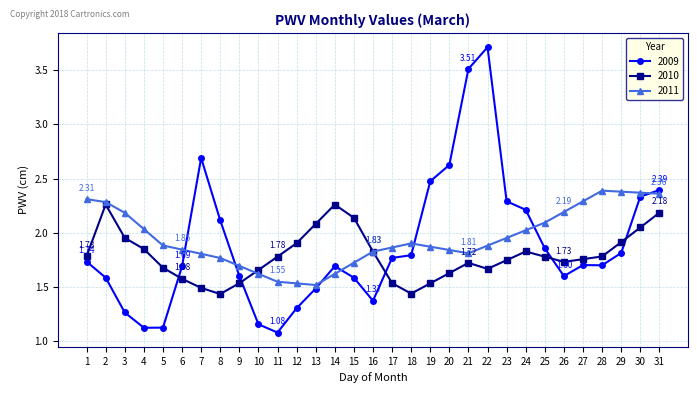

List the series in order of their peak value, highest first.

2009, 2011, 2010